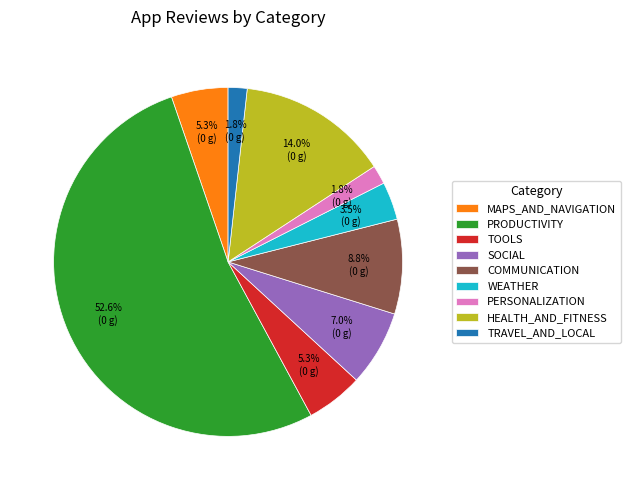

To the nearest percent, what is the average slice percentage?

11%